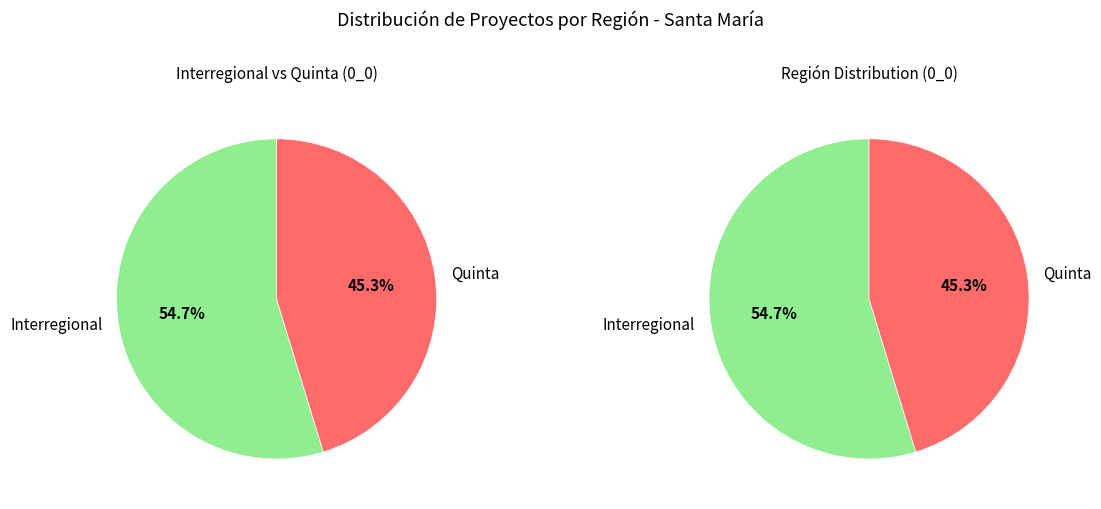

Which slice is the smallest?

Quinta